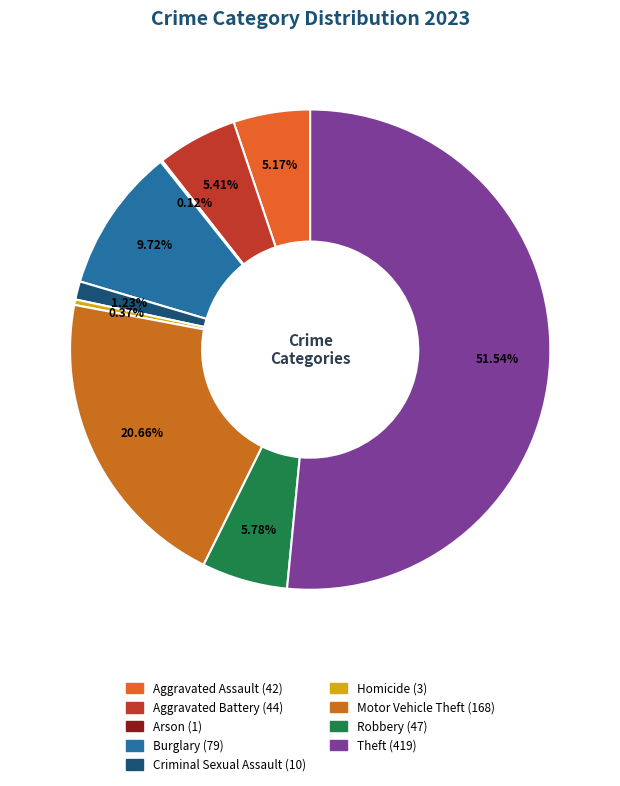

True or false: Homicide accounts for 6% of the total.

False